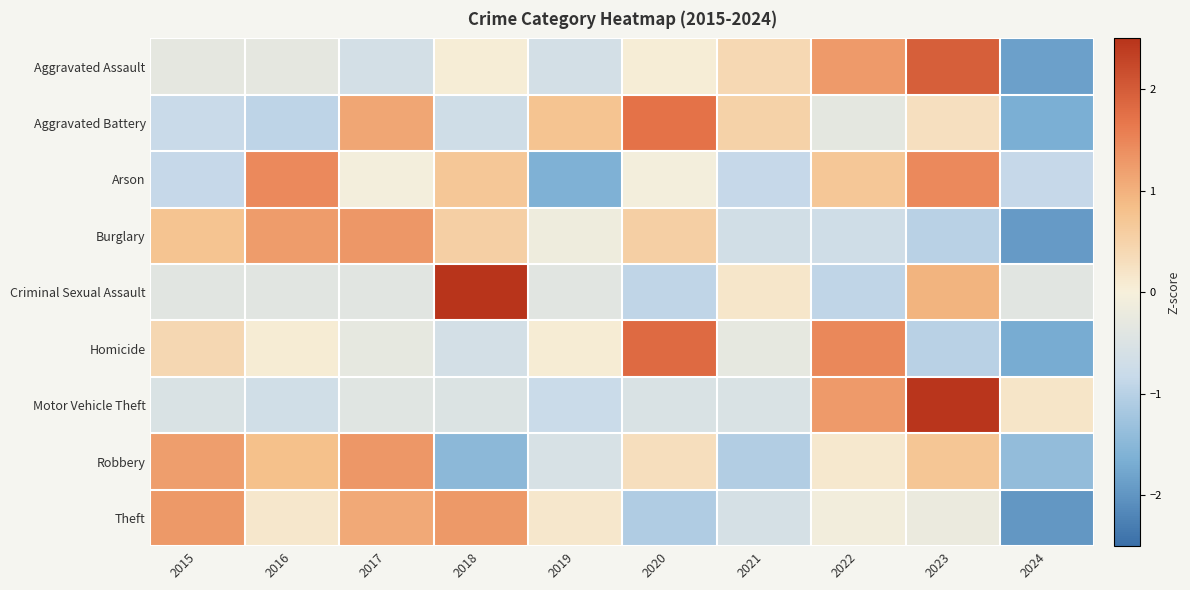

What is the minimum value shown in the chart?

-2.0